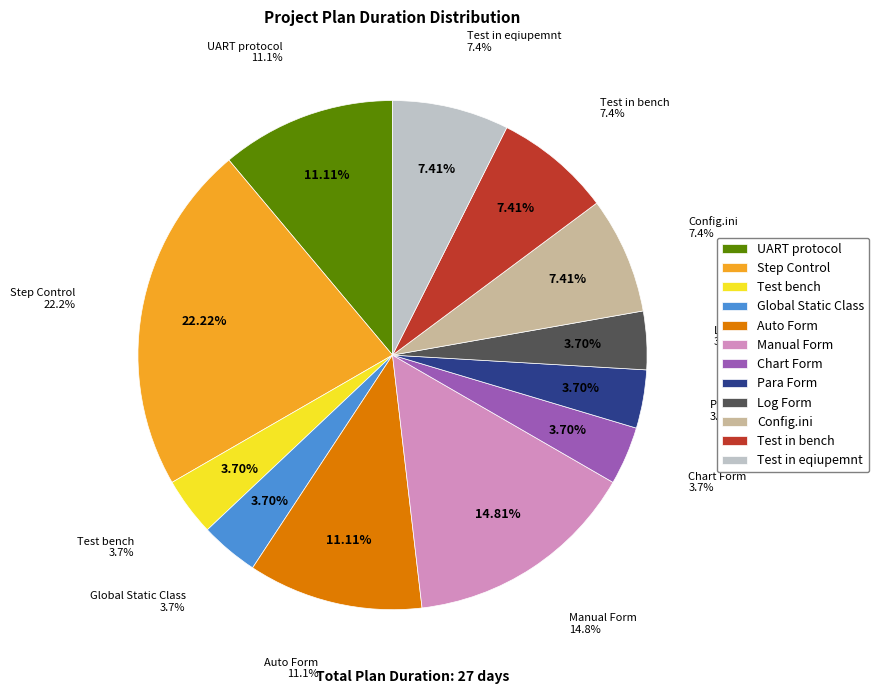

How many segments does this pie chart have?

12